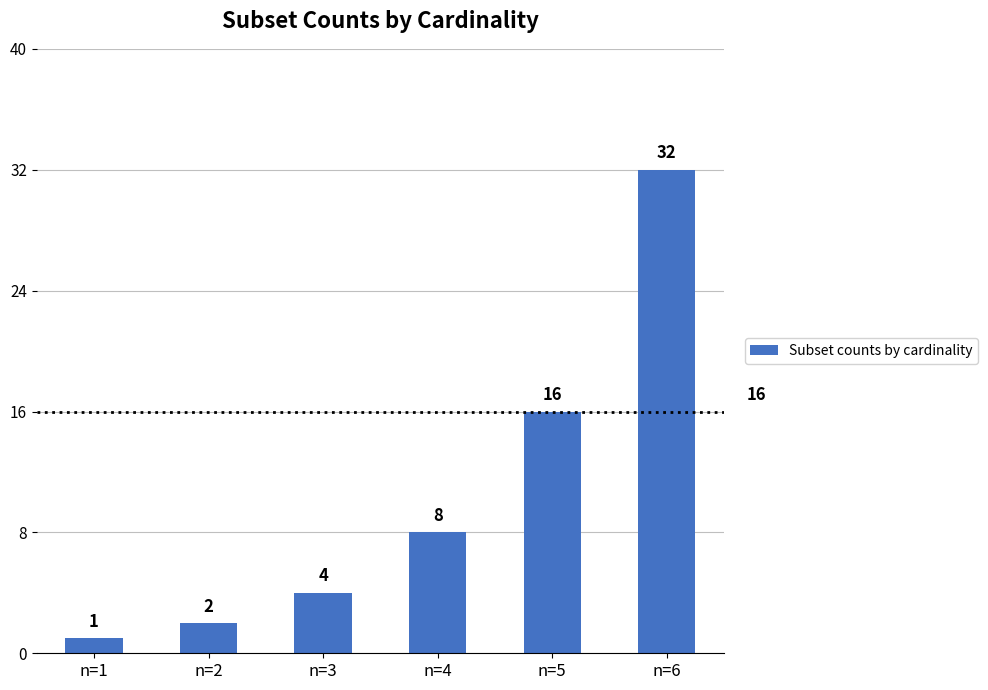

The value at n=1 is 1. True or false?

True